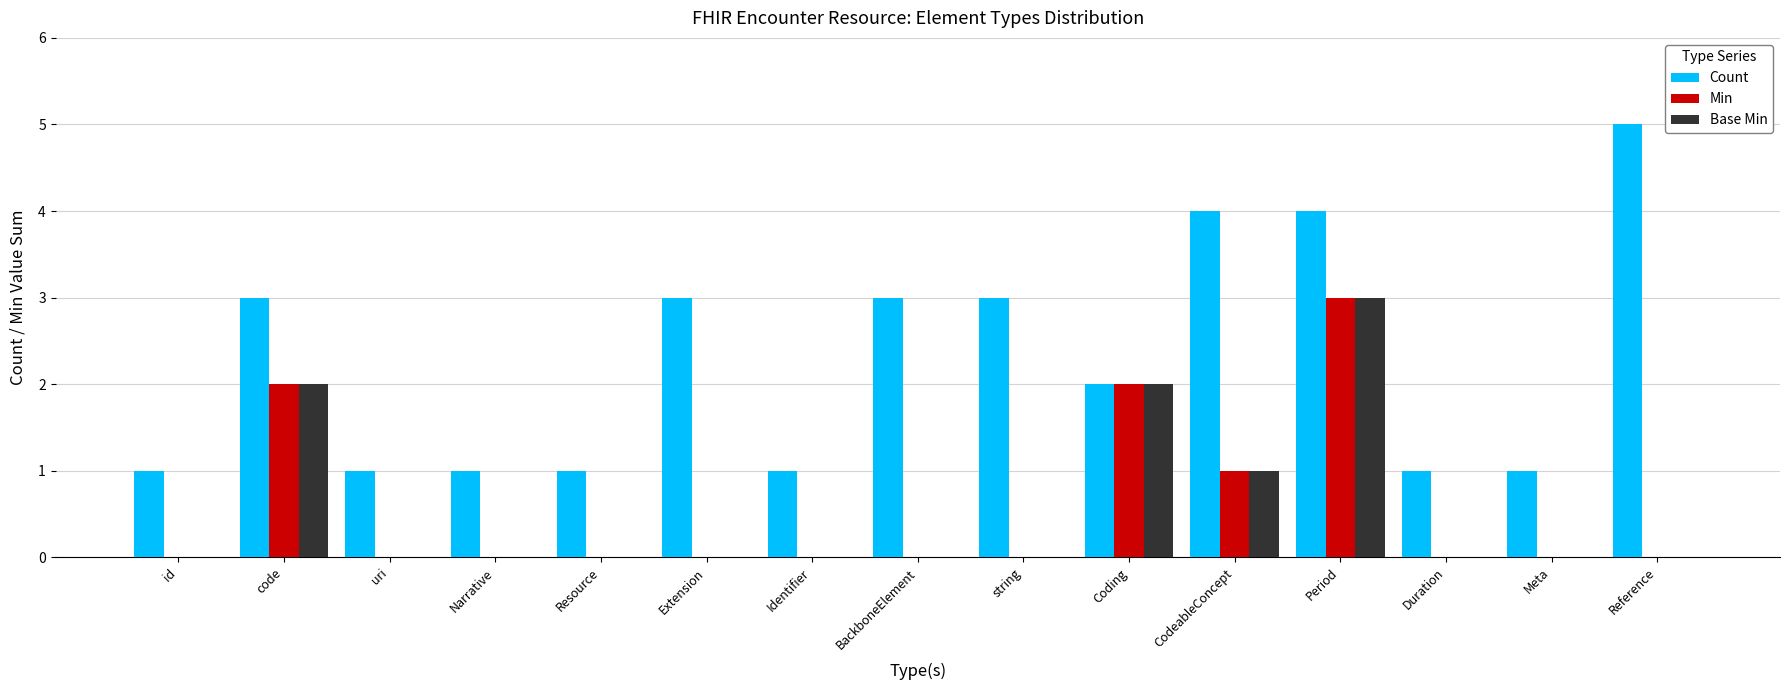

Reading right to left, what are all the values shown in this chart?

Count: 5	1	1	4	4	2	3	3	1	3	1	1	1	3	1
Min: 0	0	0	3	1	2	0	0	0	0	0	0	0	2	0
Base Min: 0	0	0	3	1	2	0	0	0	0	0	0	0	2	0